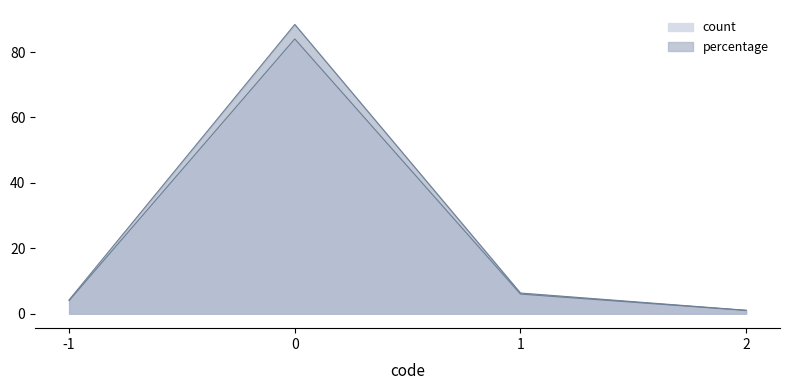

Rank the series at -1 from highest to lowest value.

percentage, count